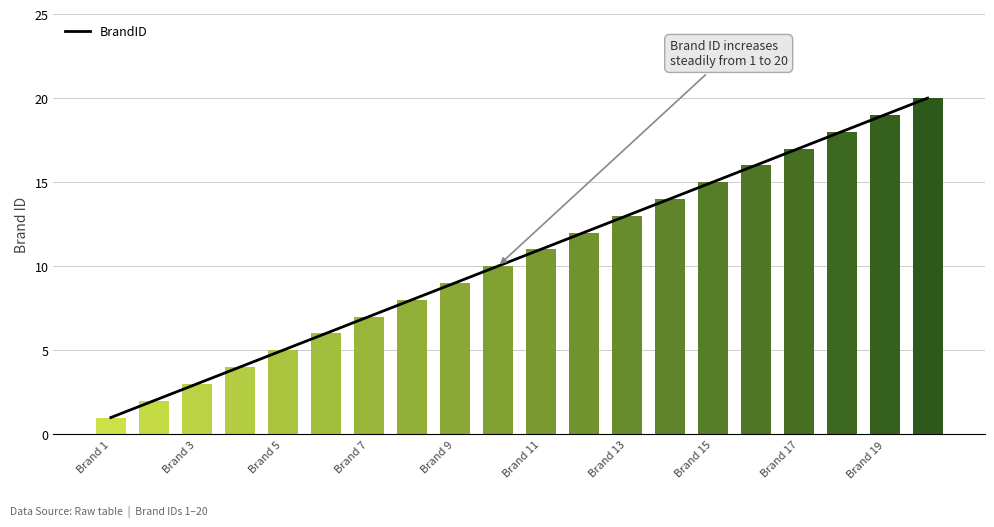

At which category does the chart reach its minimum across all series?

Brand 1